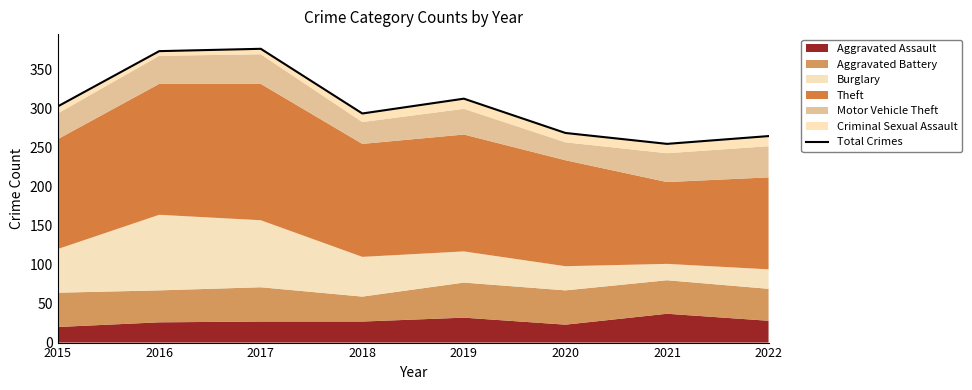

Rank the categories by value from lowest to highest.

2021, 2022, 2020, 2018, 2015, 2019, 2016, 2017